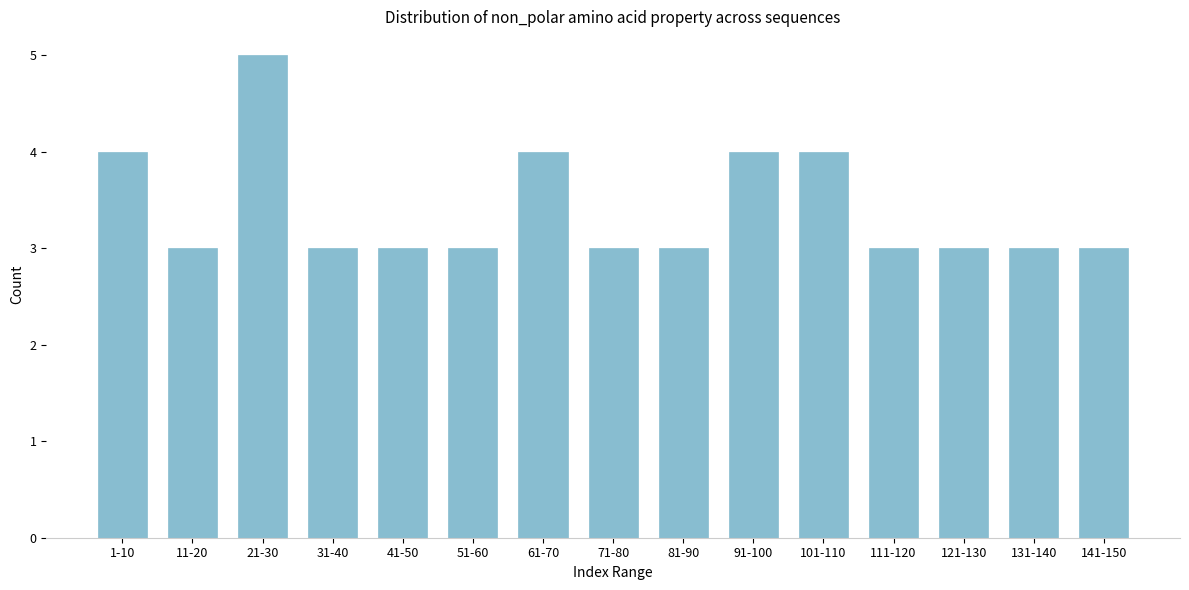

Reading right to left, list all the values displayed in this chart.

3	3	3	3	4	4	3	3	4	3	3	3	5	3	4